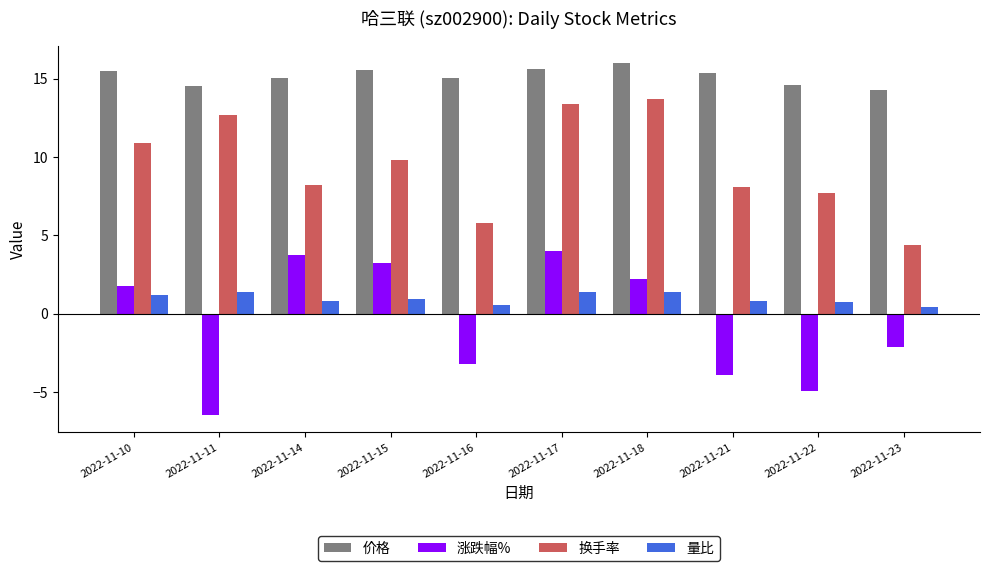

What is the greatest value displayed?

16.0